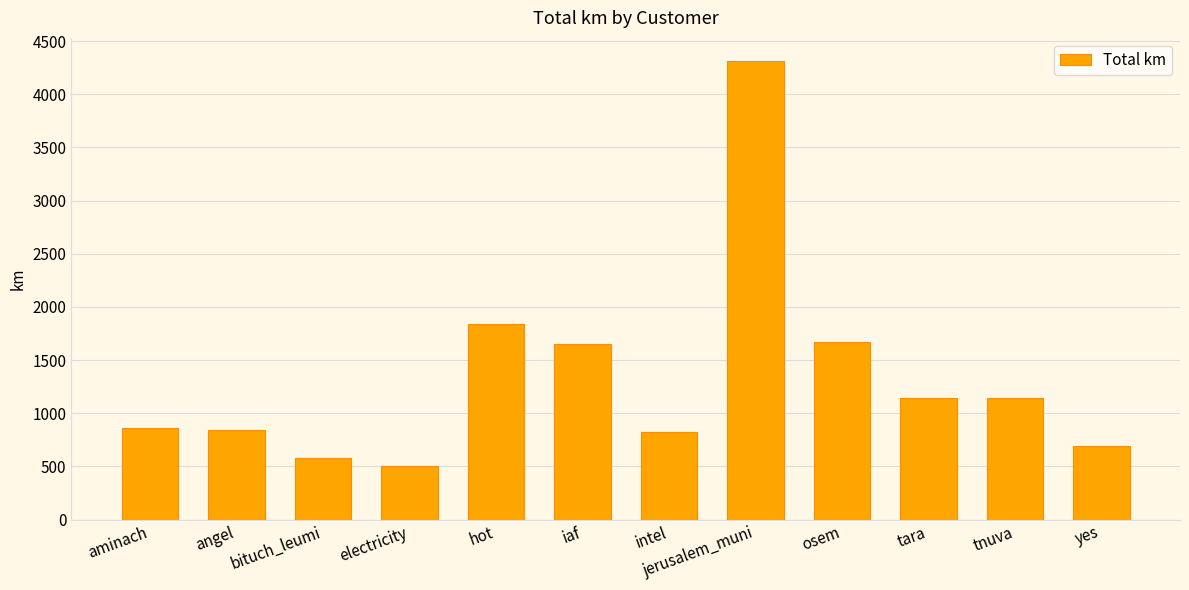

At which category does the chart reach its peak across all series?

jerusalem_muni